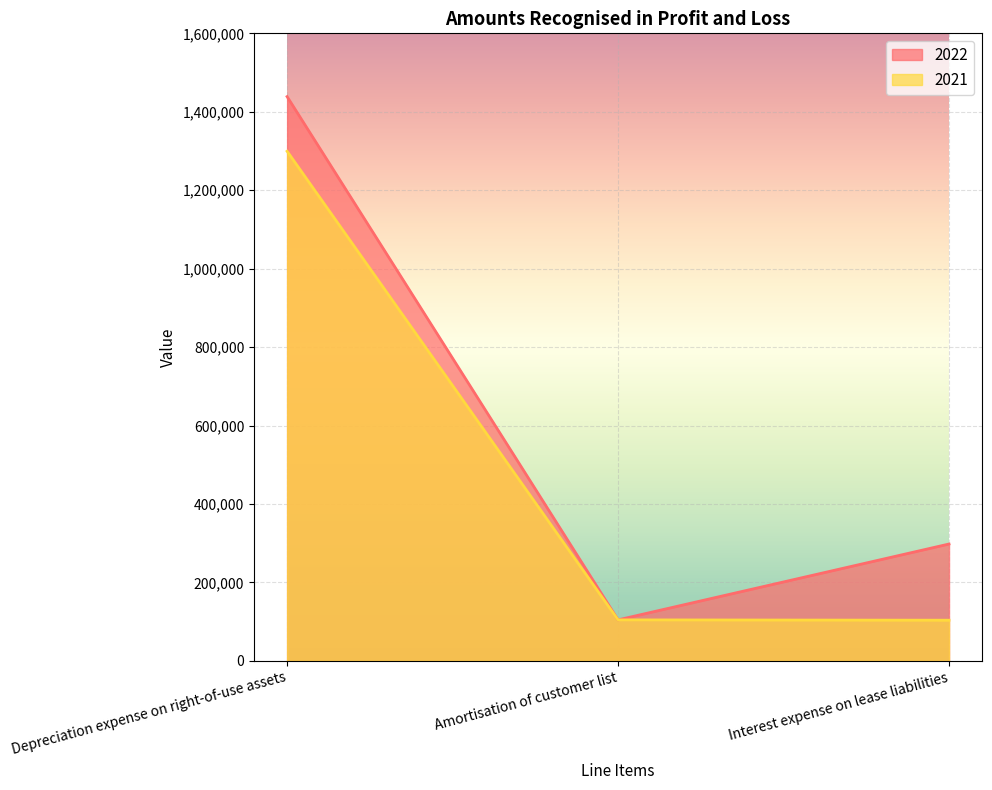

The 2021 series shows 158889 at Amortisation of customer list. True or false?

False